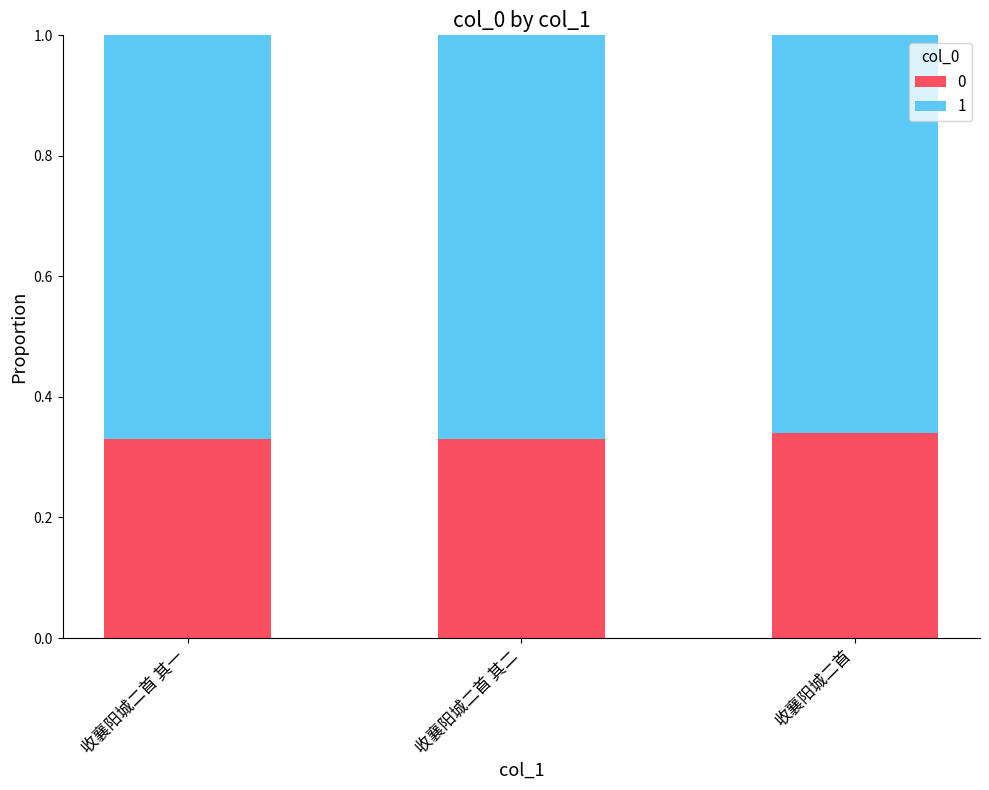

What is the total value across all series at 收襄阳城二首 其二?

1.0